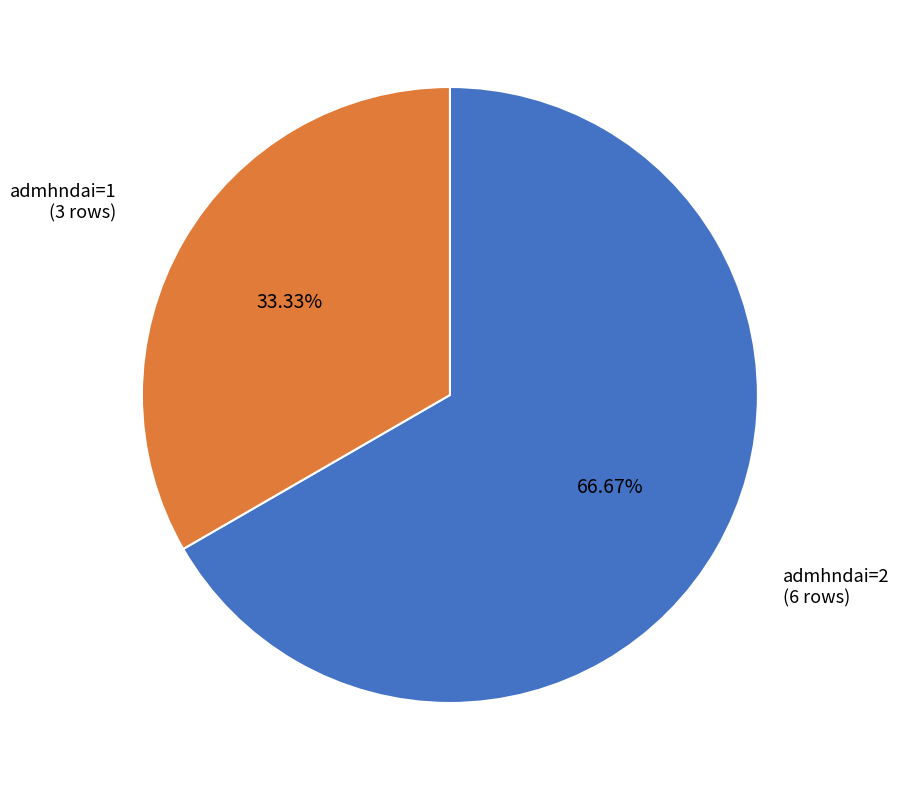

Is there any slice that represents more than half of the pie?

Yes